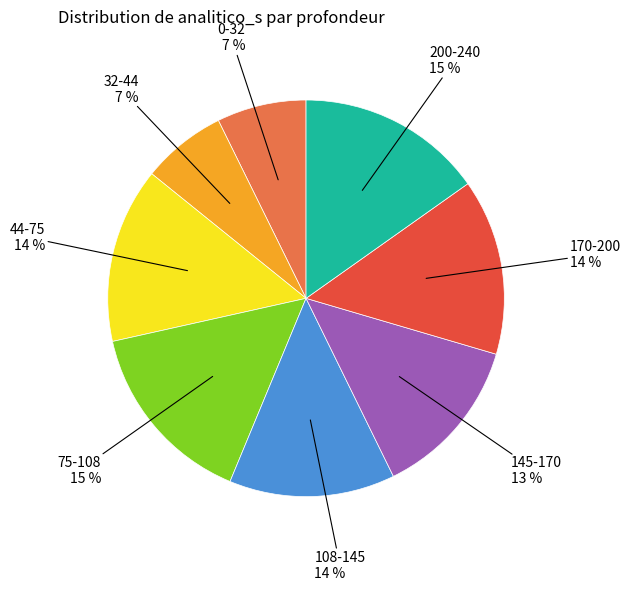

Does any single category account for the majority?

No